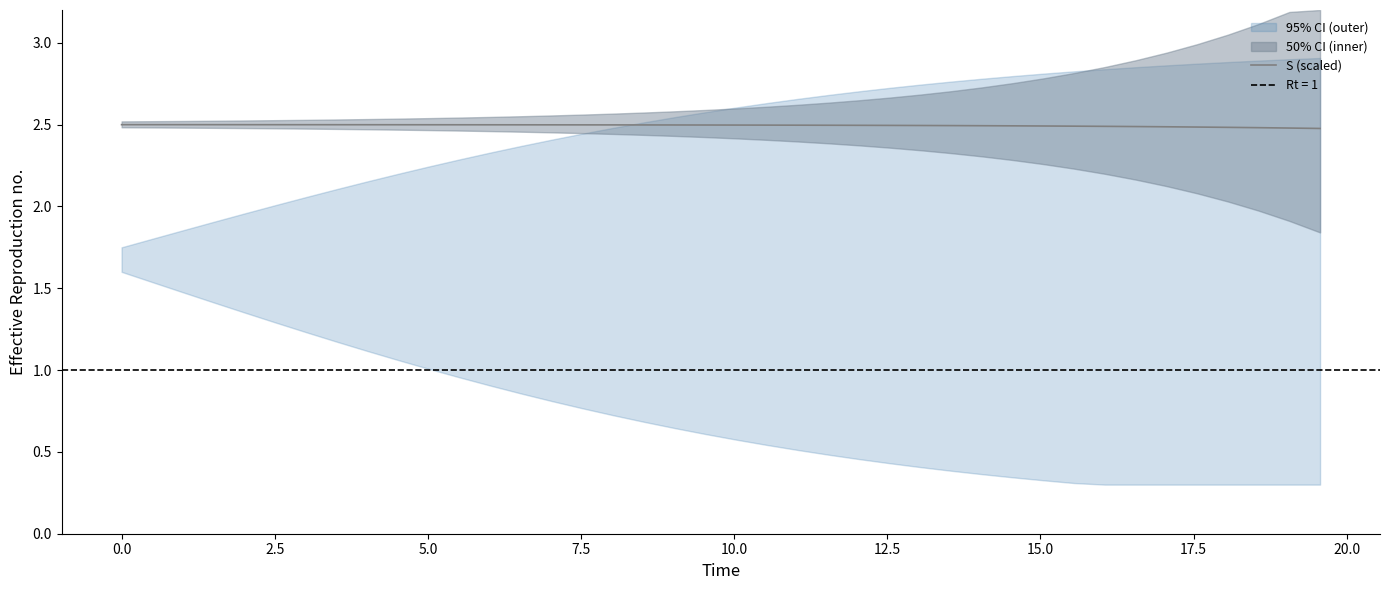

Does the chart display data point markers on the line(s)?

No